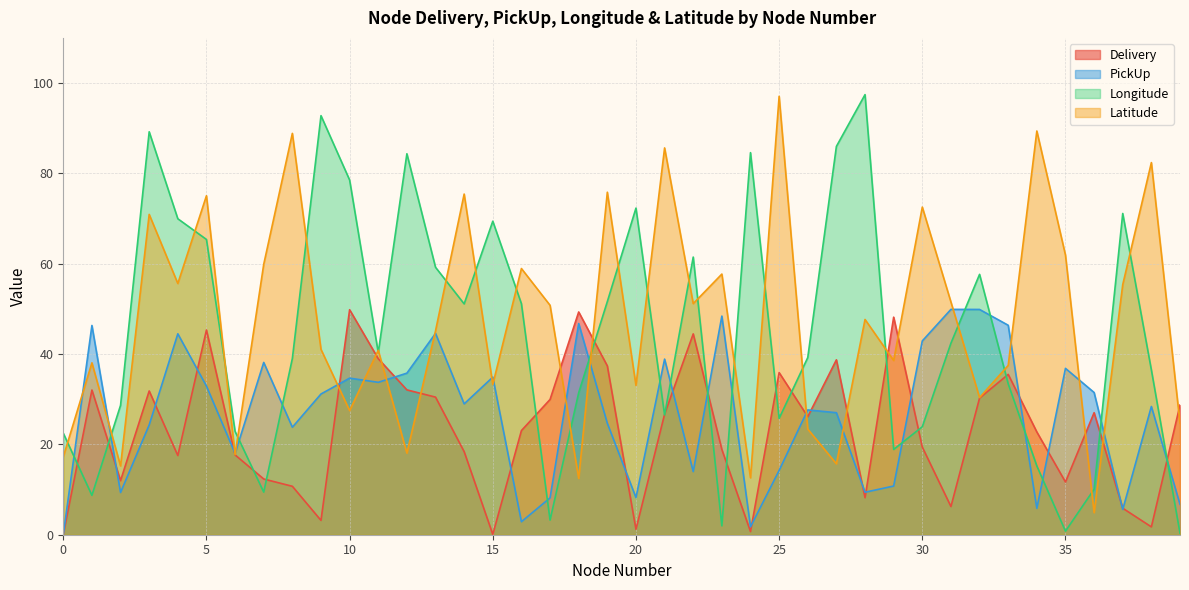

Reading right to left, transcribe all the data shown in this chart.

Delivery: 28.7	1.7	5.9	27.0	11.7	22.8	35.5	30.3	6.2	19.4	48.2	8.2	38.7	26.1	35.9	0.7	18.9	44.5	26.7	1.2	37.4	49.3	29.9	23.1	0.1	18.4	30.5	32.1	39.0	49.8	3.2	10.7	12.3	17.7	45.3	17.5	31.8	12.0	32.0	0.0
PickUp: 6.7	28.4	5.6	31.5	36.8	5.8	46.4	49.9	49.9	42.9	10.8	9.4	27.0	27.6	14.2	1.7	48.4	14.0	38.9	8.2	24.7	46.8	8.2	2.9	34.9	29.0	44.6	35.8	33.7	34.7	31.2	23.8	38.1	18.0	32.9	44.5	24.3	9.4	46.3	0.0
Longitude: 0.3	36.5	71.1	10.1	0.8	15.2	33.4	57.6	42.4	23.9	18.9	97.4	86.0	39.2	25.8	84.6	2.0	61.5	26.5	72.3	51.6	31.4	3.2	51.1	69.4	51.1	59.2	84.3	40.3	78.5	92.8	39.0	9.4	22.9	65.4	70.0	89.2	28.6	8.7	22.5
Latitude: 24.7	82.4	55.4	4.9	61.9	89.4	37.5	30.4	51.5	72.5	38.6	47.7	15.7	23.4	97.1	12.6	57.7	51.2	85.6	33.1	75.8	12.5	50.8	58.9	33.3	75.4	45.1	18.1	40.8	27.5	41.0	88.9	59.9	17.7	75.1	55.6	70.9	15.2	38.1	17.2